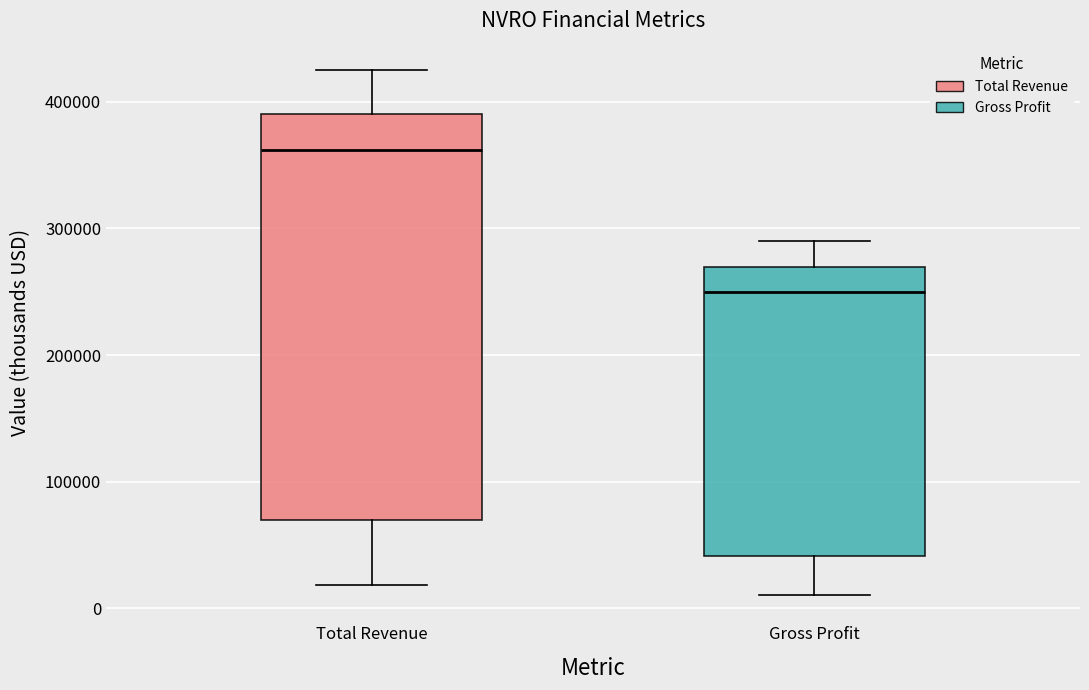

Where does the median line of the box for Gross Profit sit on the y-axis? The values are not printed on the chart, so give them approximately, as read against the axis.

250000